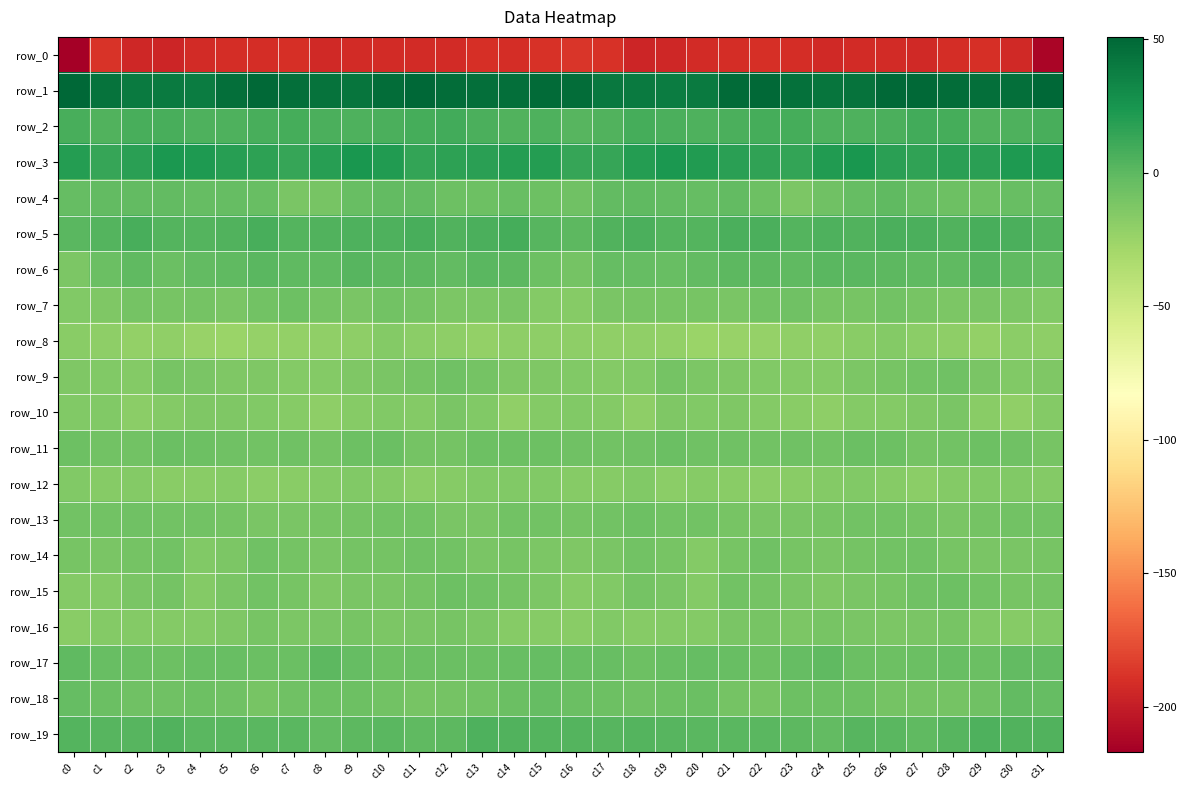

Where does the row_11 series first go above -7?

c0